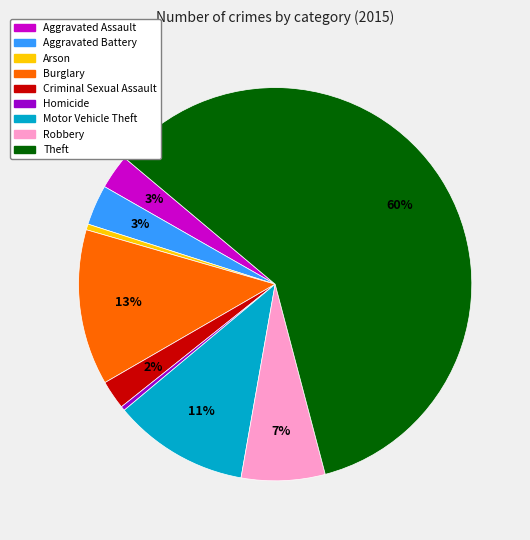

What is the ratio of the value at Criminal Sexual Assault to the value at Burglary?

0.2